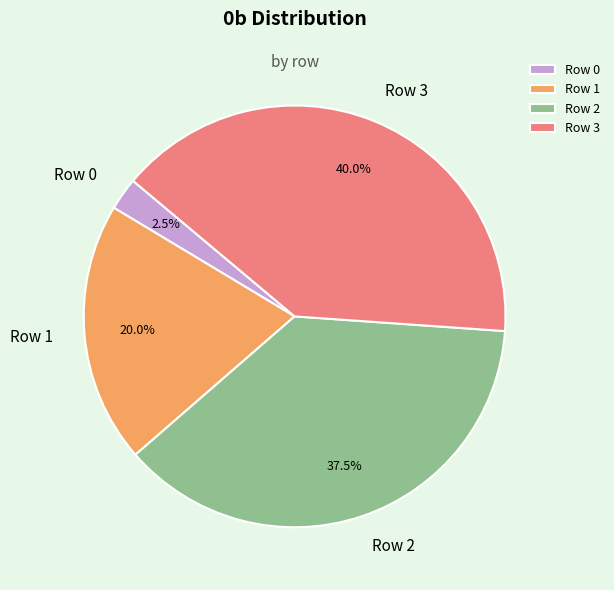

Rank the categories by value from lowest to highest.

Row 0, Row 1, Row 2, Row 3